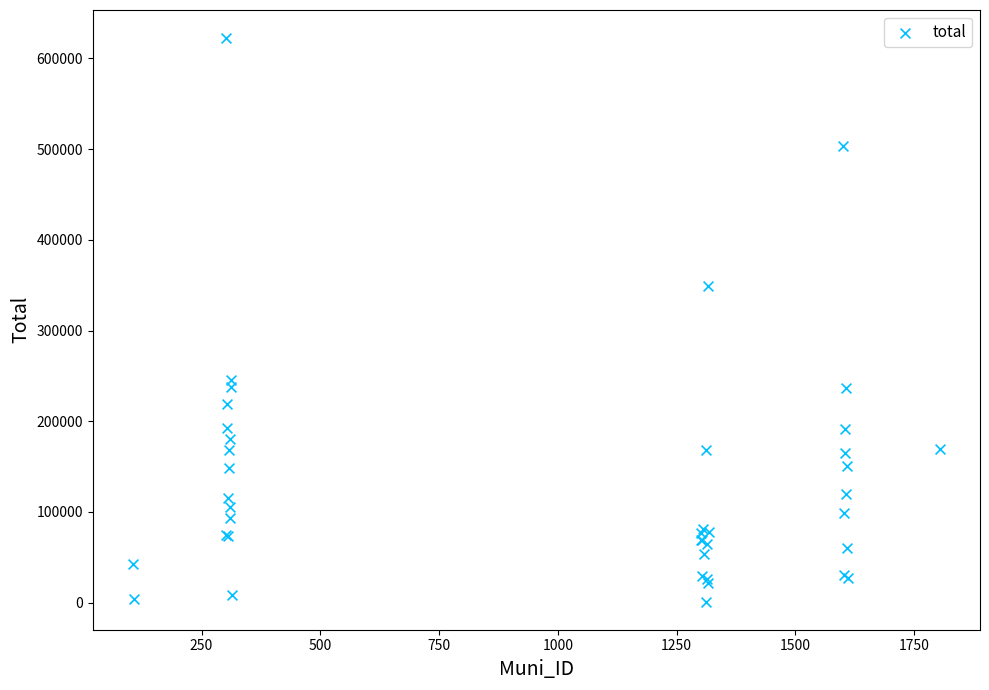

What Y value in the scatter plot is closest to 311752?

349587.2